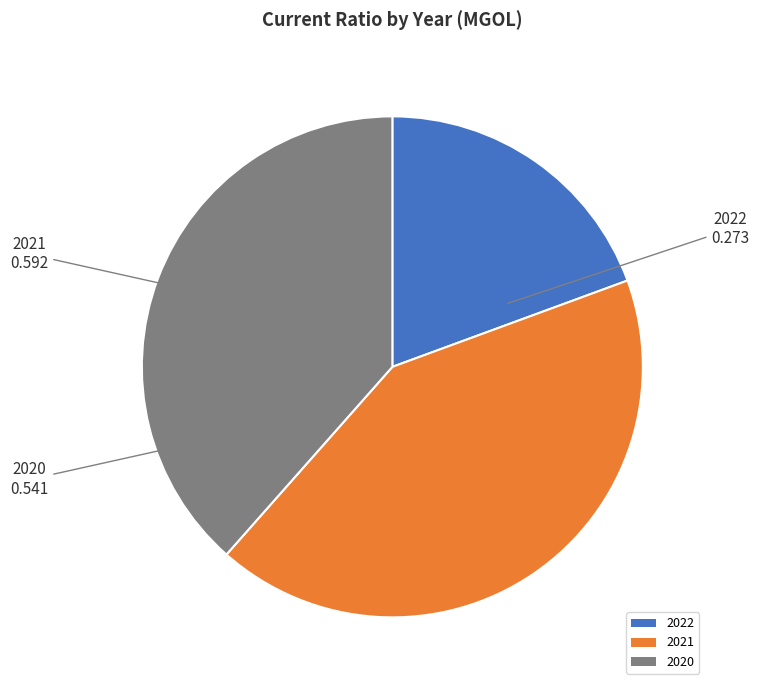

Rank the categories by value from lowest to highest.

2022, 2020, 2021